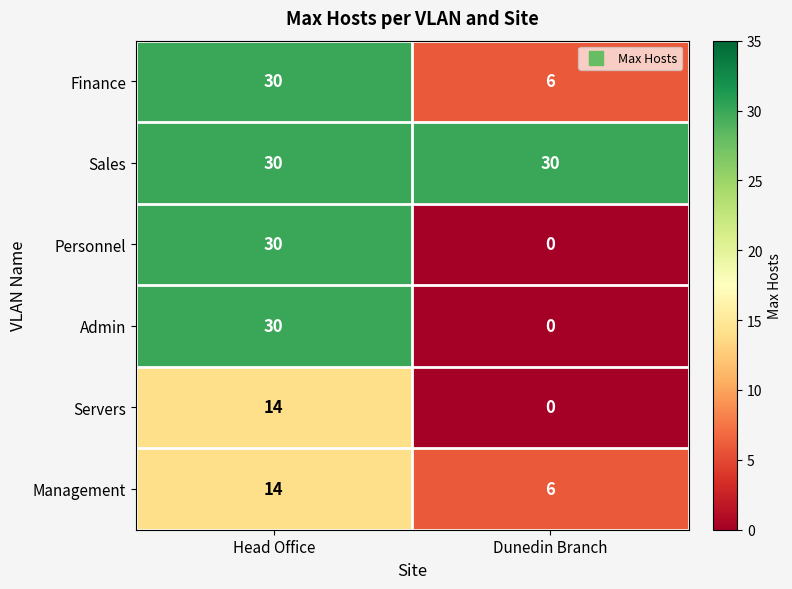

What is the sum of all Servers values?

14